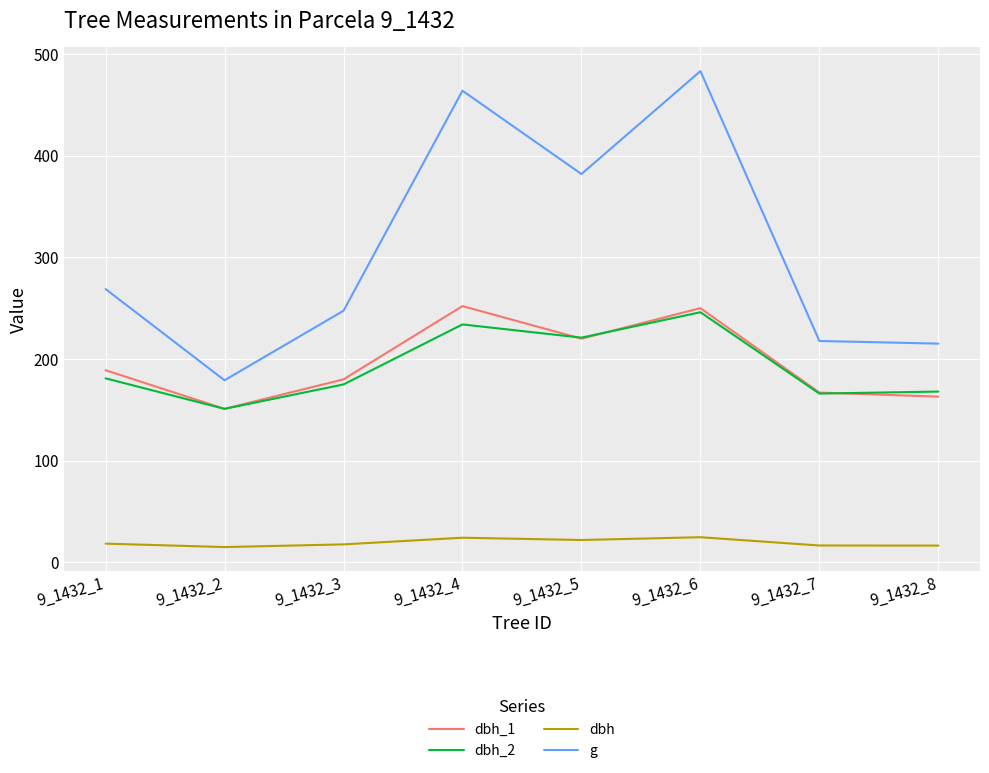

True or false: dbh_1 and g intersect in this chart.

False